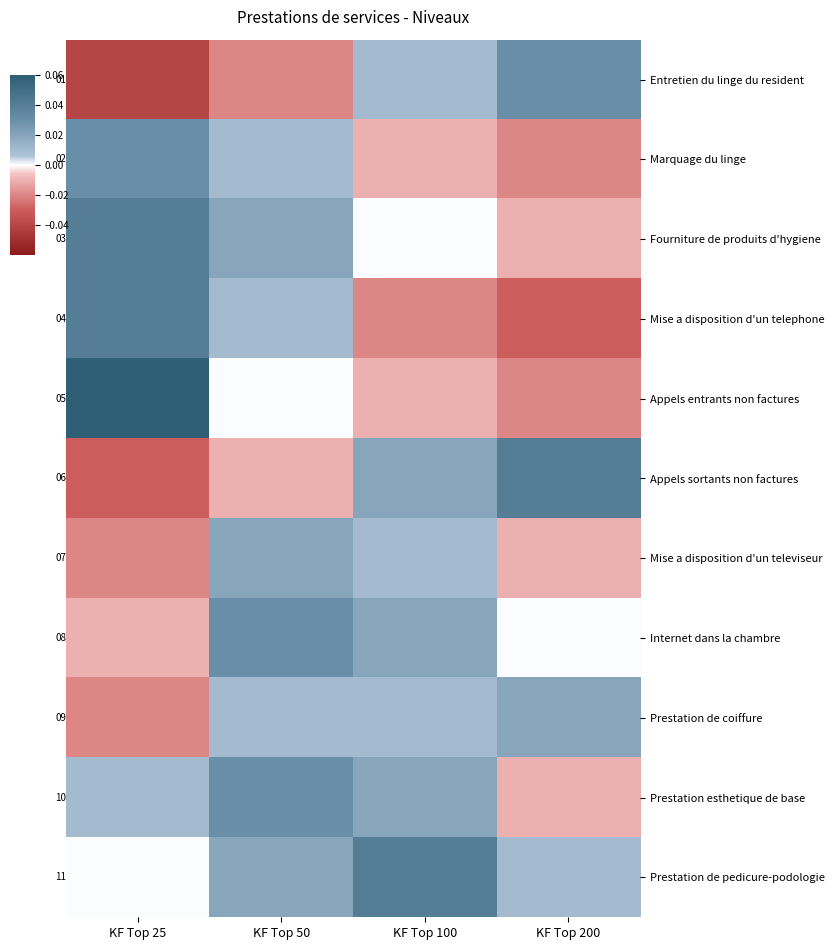

Rank the series at KF Top 25 from lowest to highest value.

Entretien du linge du resident, Marquage du linge, Fourniture de produits d'hygiene, Mise a disposition d'un telephone, Appels entrants non factures, Appels sortants non factures, Mise a disposition d'un televiseur, Internet dans la chambre, Prestation de coiffure, Prestation esthetique de base, Prestation de pedicure-podologie